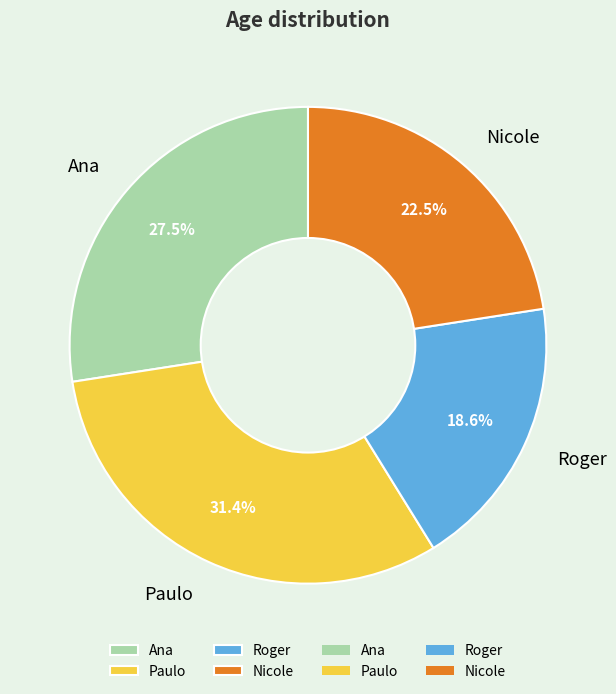

How many segments does this pie chart have?

4